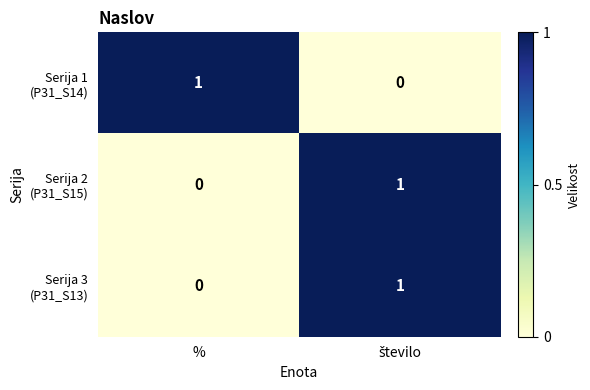

List the series in order of their peak value, lowest first.

Serija 1 (P31_S14), Serija 2 (P31_S15), Serija 3 (P31_S13)